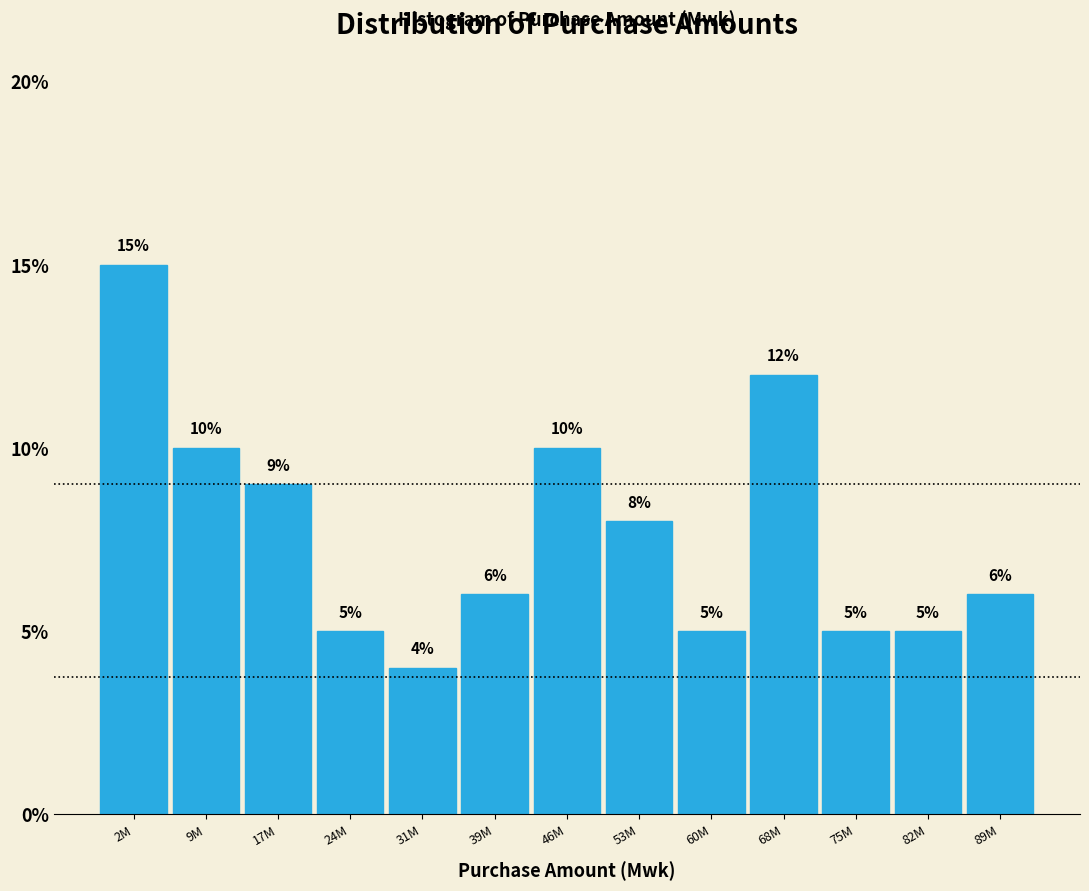

Reading left to right, transcribe all the data shown in this chart.

2M=15	9M=10	17M=9	24M=5	31M=4	39M=6	46M=10	53M=8	60M=5	68M=12	75M=5	82M=5	89M=6